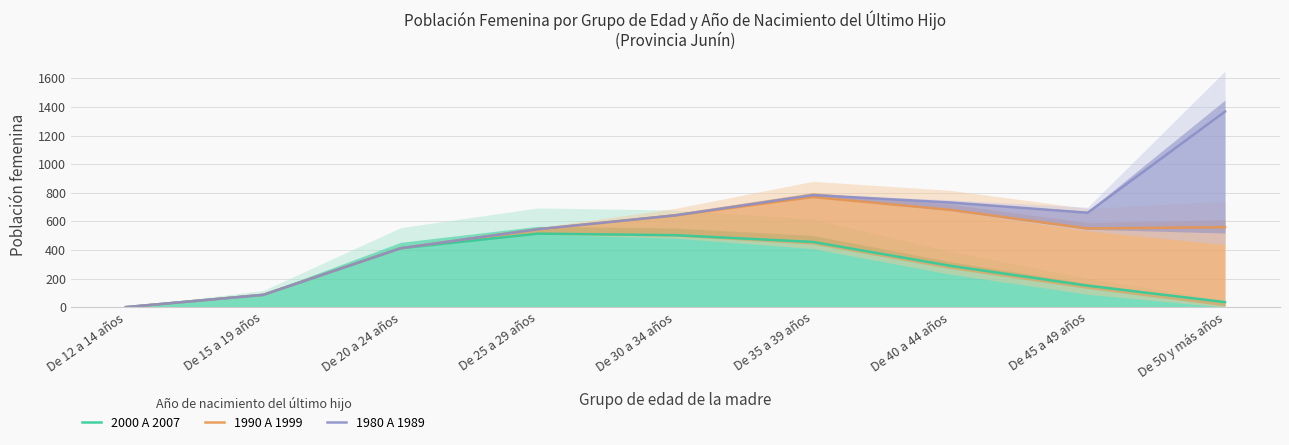

List the series in order of their overall mean, highest first.

1980 A 1989, 1990 A 1999, 2000 A 2007